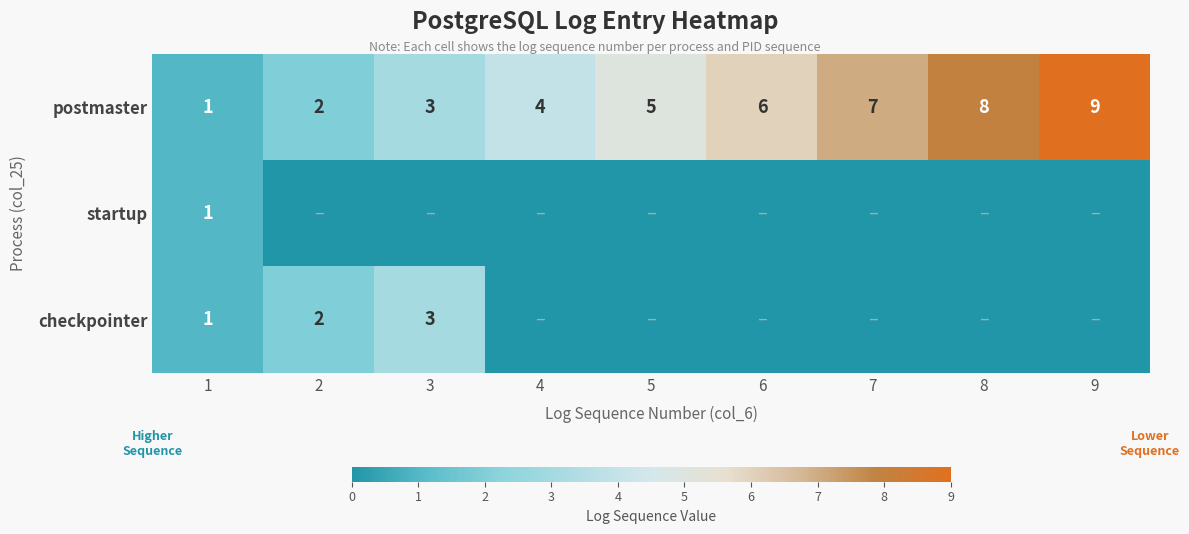

At which label is postmaster closest to 5?

5